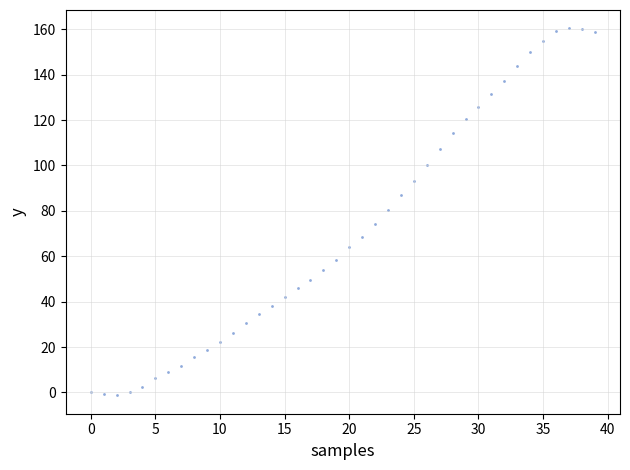

What is the range of Y values (max minus min)?

161.7